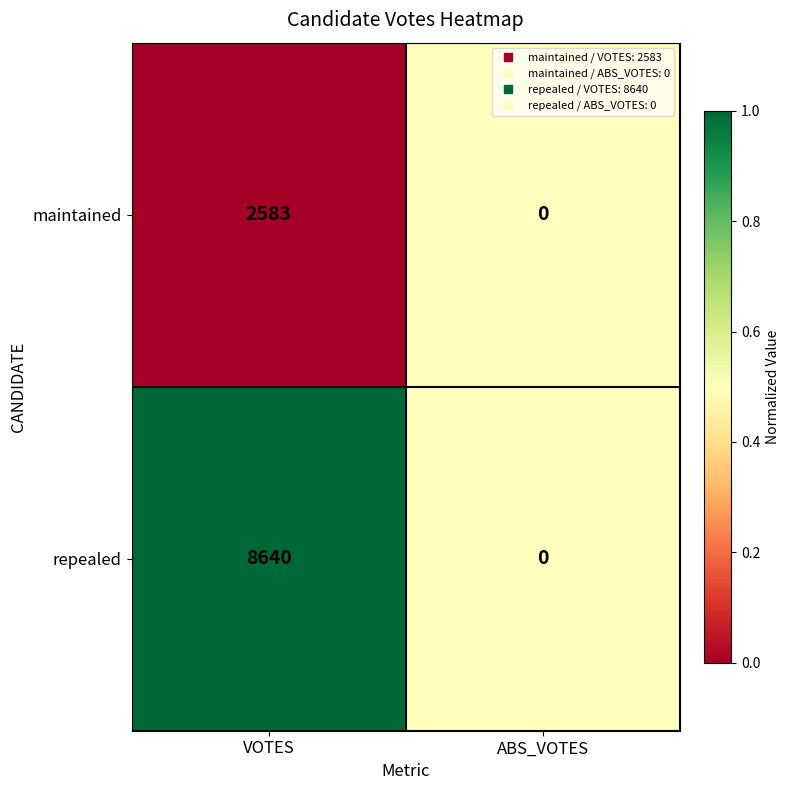

What is the average value of the maintained series?

1292